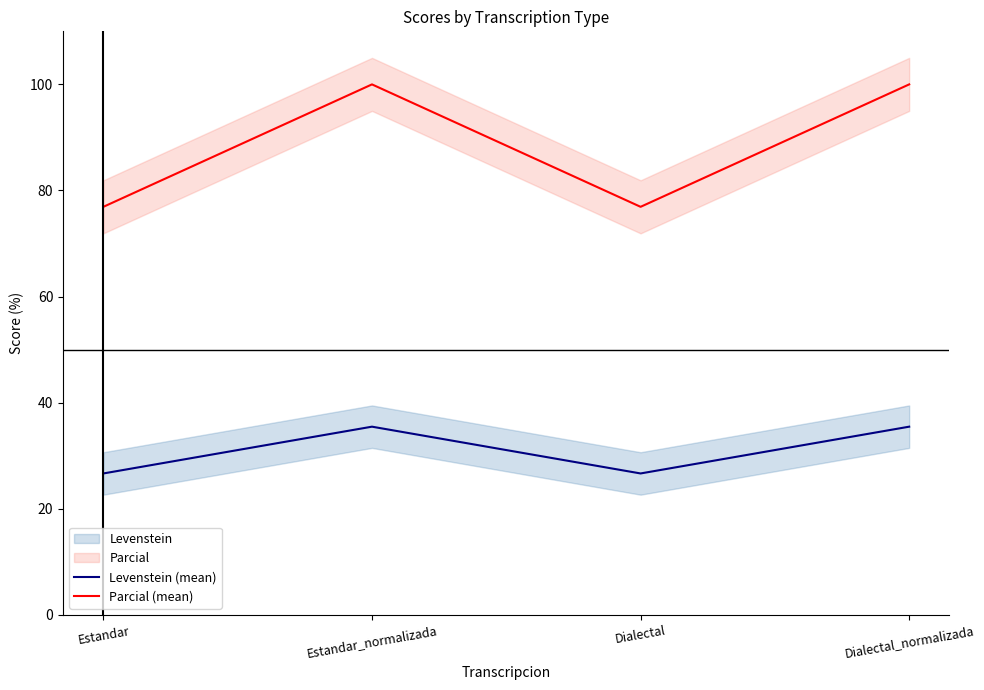

Between Estandar_normalizada and Dialectal_normalizada, which series saw the biggest shift?

Levenstein (mean)